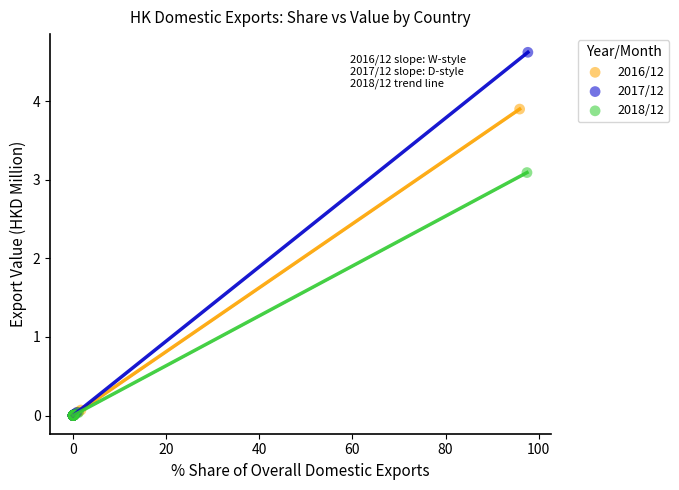

Which series reaches the maximum Y coordinate?

2017/12